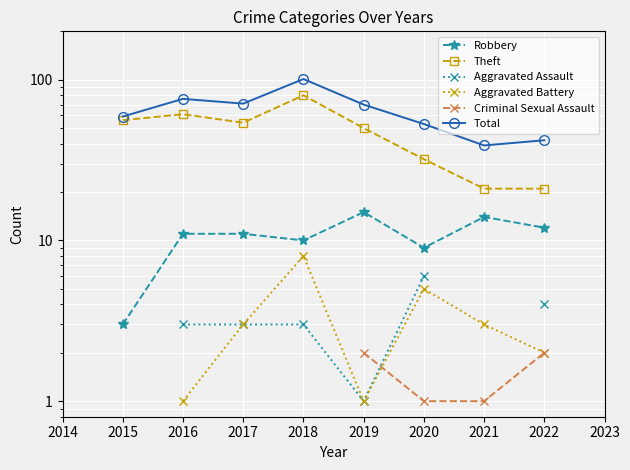

True or false: Aggravated Assault and Robbery cross at least once.

False